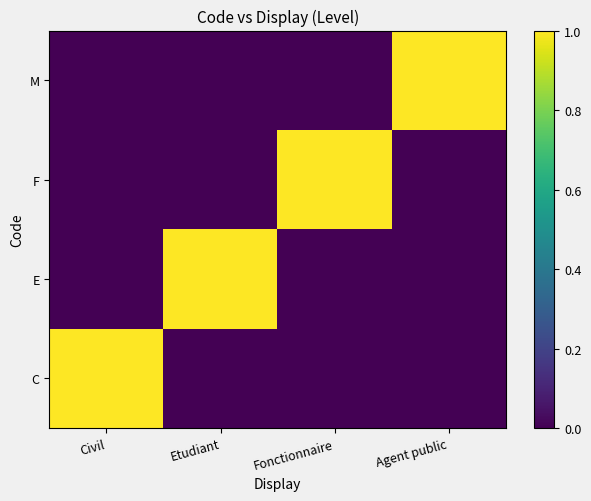

Between Civil and Etudiant, which is larger?

Civil